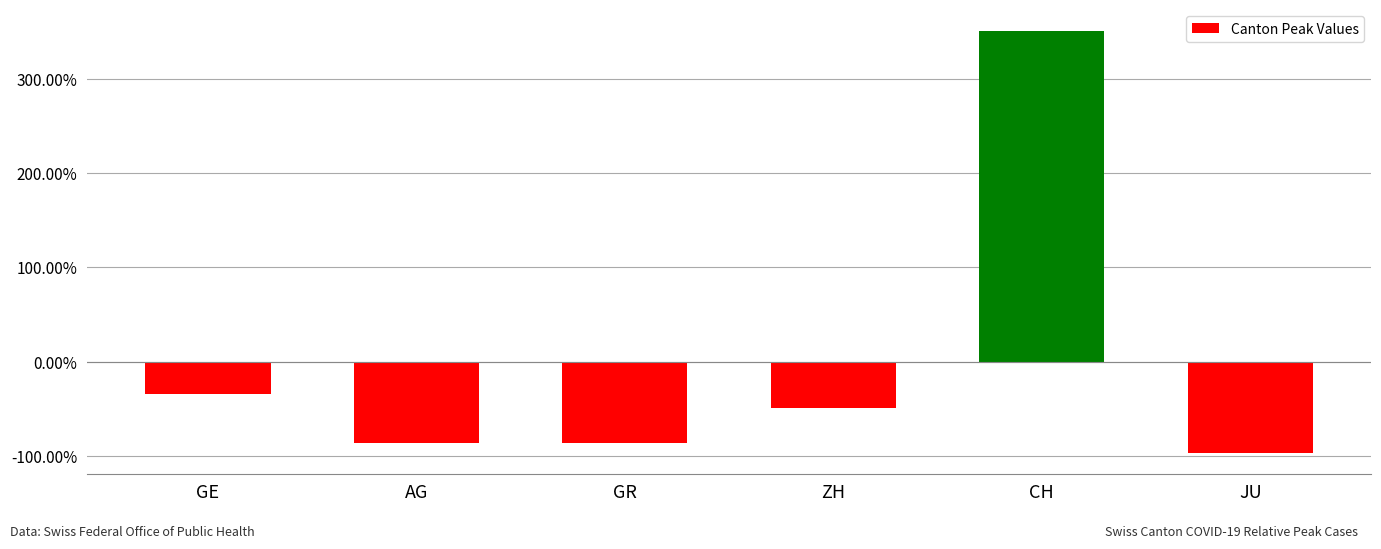

Reading right to left, what are all the values shown in this chart?

JU=-1.0	CH=3.5	ZH=-0.5	GR=-0.9	AG=-0.9	GE=-0.3